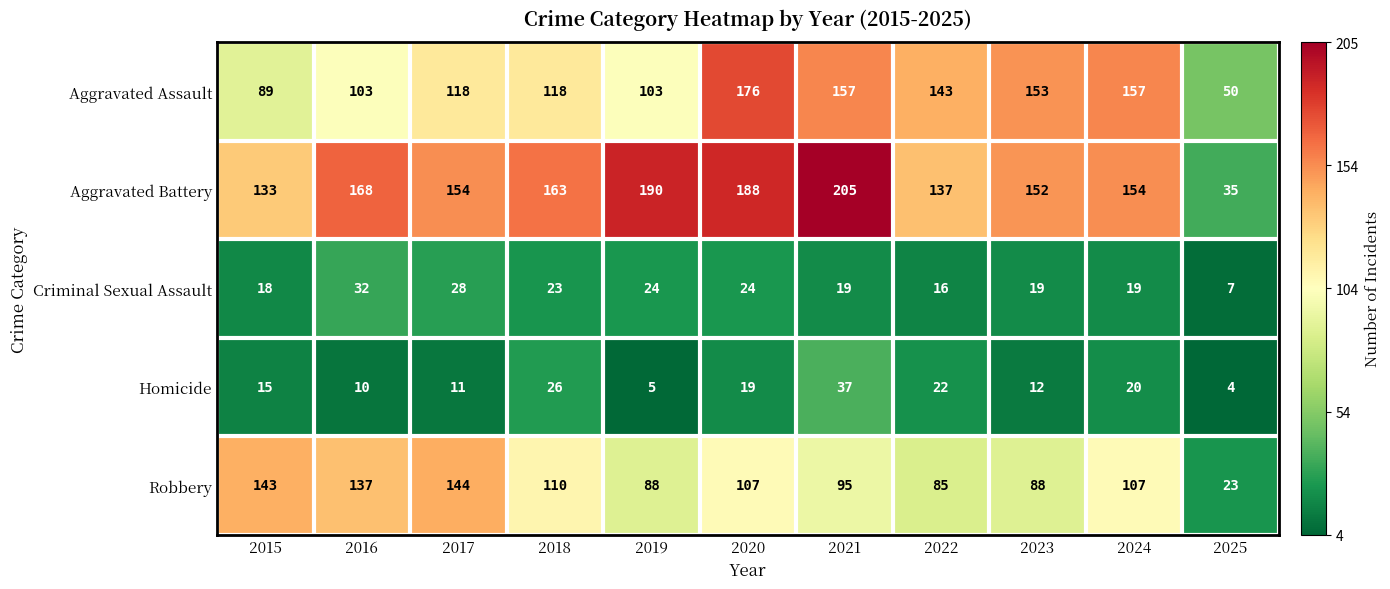

What is the average value of the Homicide series?

16